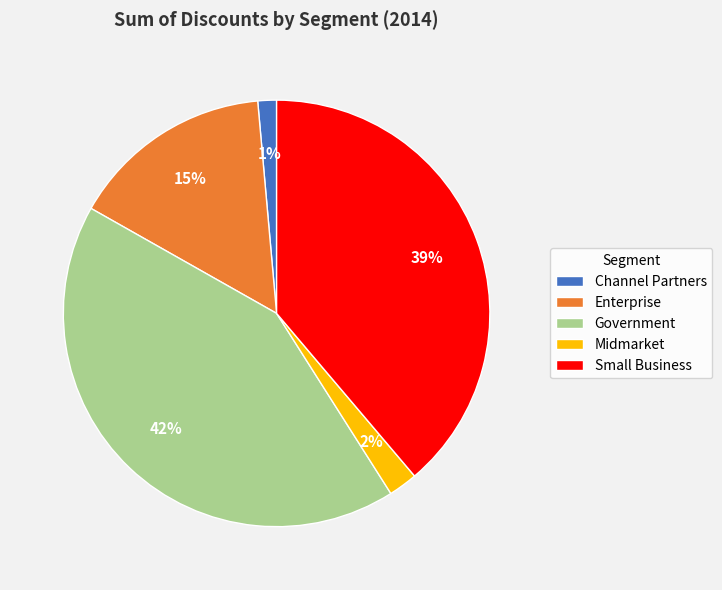

What percentage is the Small Business slice, to the nearest percent?

39%